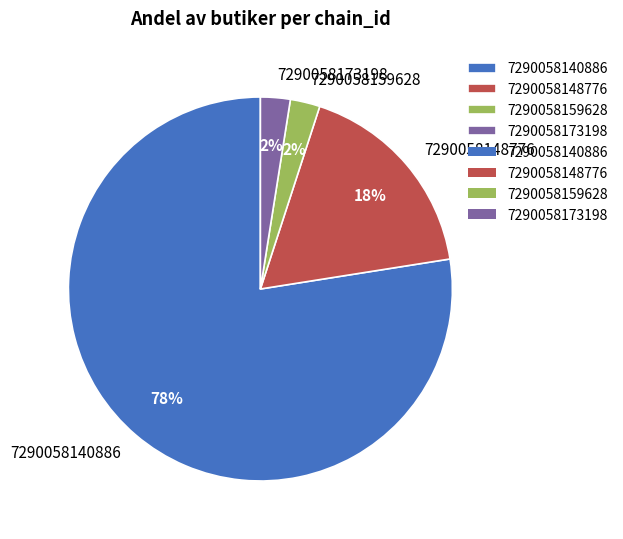

What is the majority slice?

7290058140886